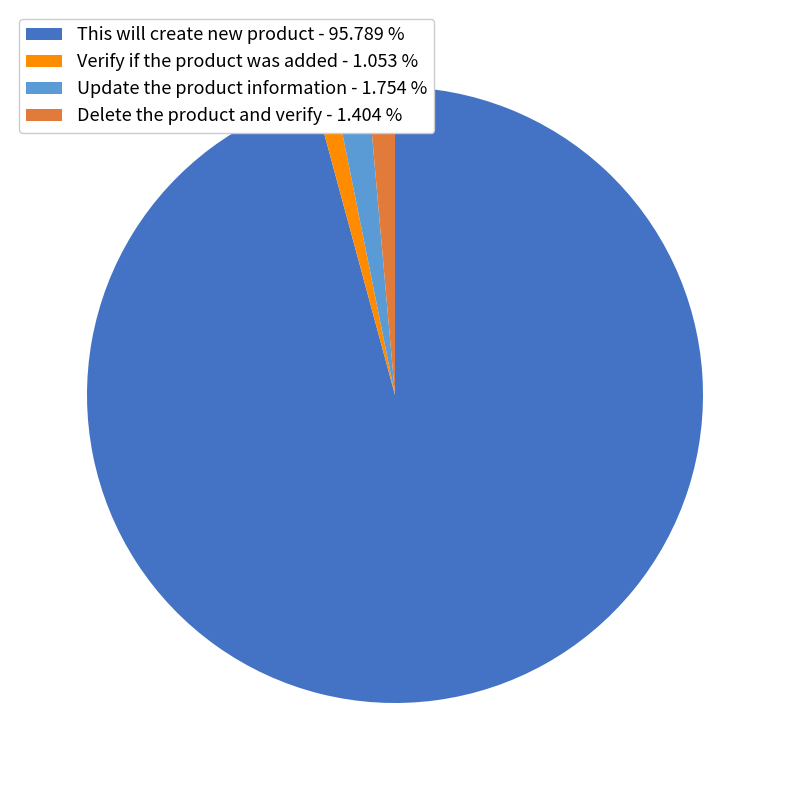

Which has a higher value, This will create new product - 95.789 % or Update the product information - 1.754 %?

This will create new product - 95.789 %